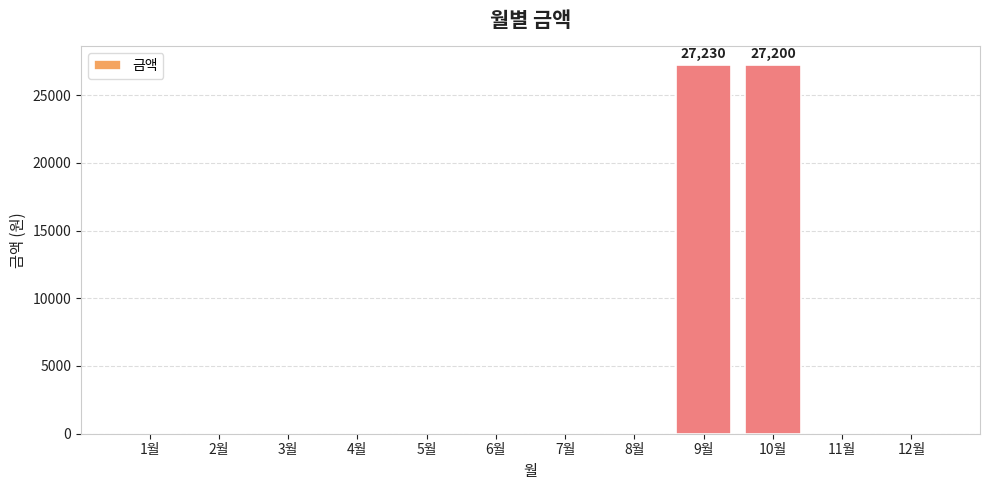

Count the number of categories in the chart.

12